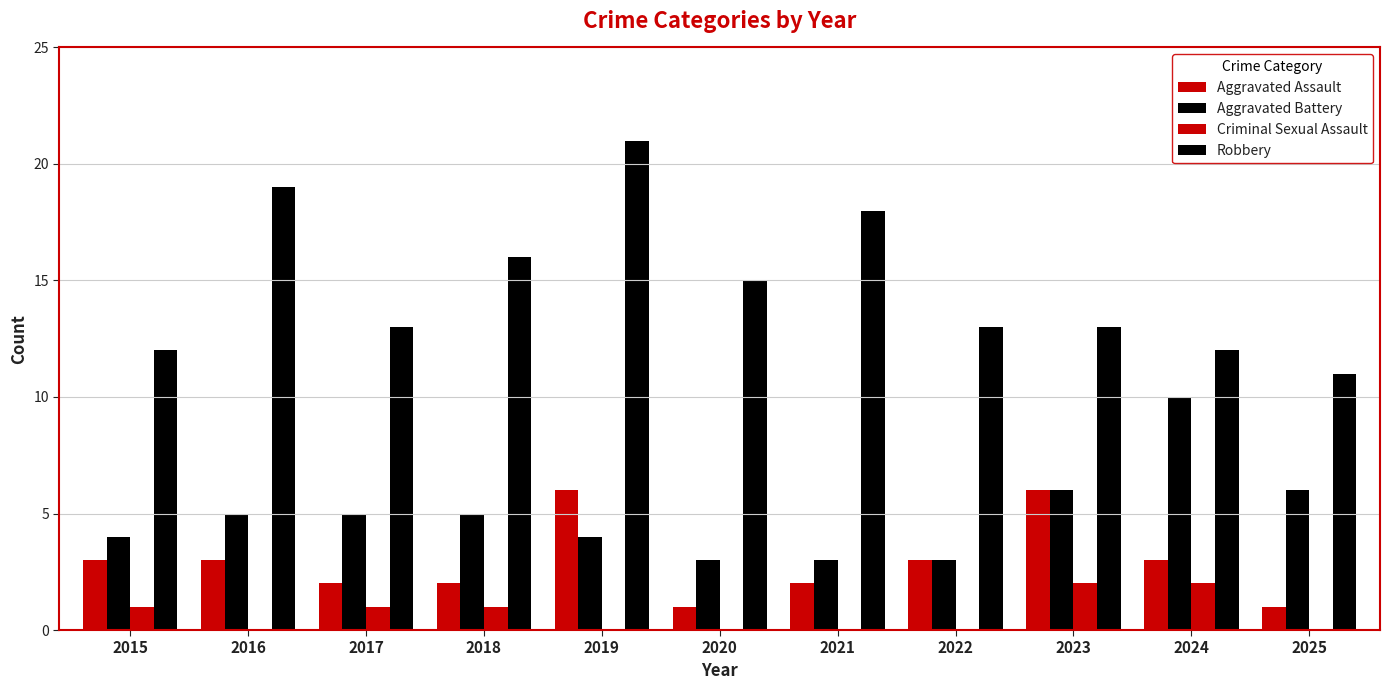

Rank the categories by Aggravated Assault value from highest to lowest.

2019, 2023, 2015, 2016, 2022, 2024, 2017, 2018, 2021, 2020, 2025